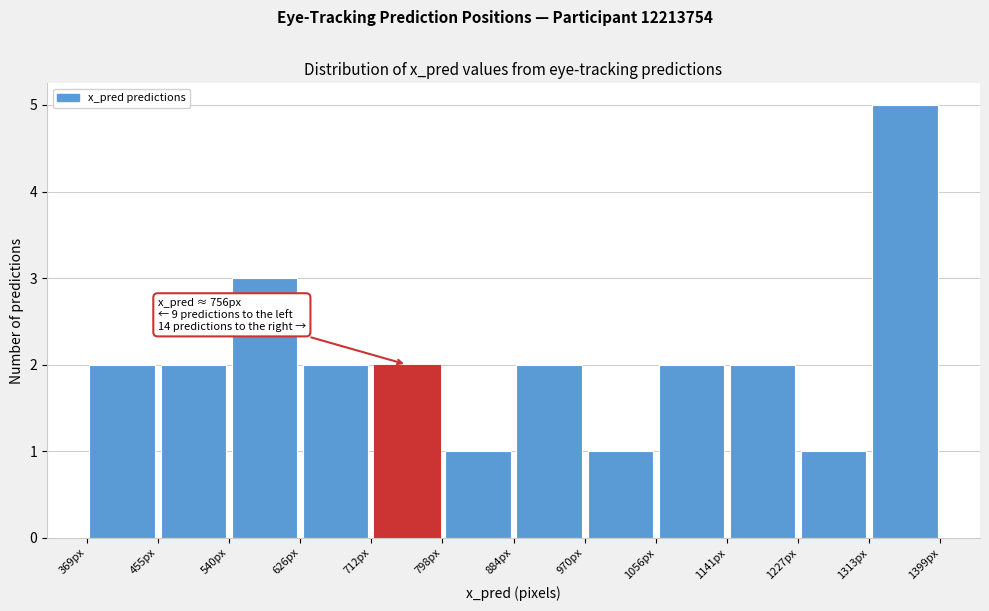

Over which range of the x-axis is the bar tallest?

1310 to 1400